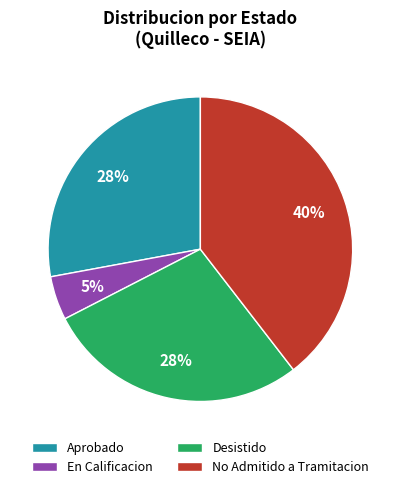

Is the sum of No Admitido a Tramitacion and En Calificacion greater than half?

No